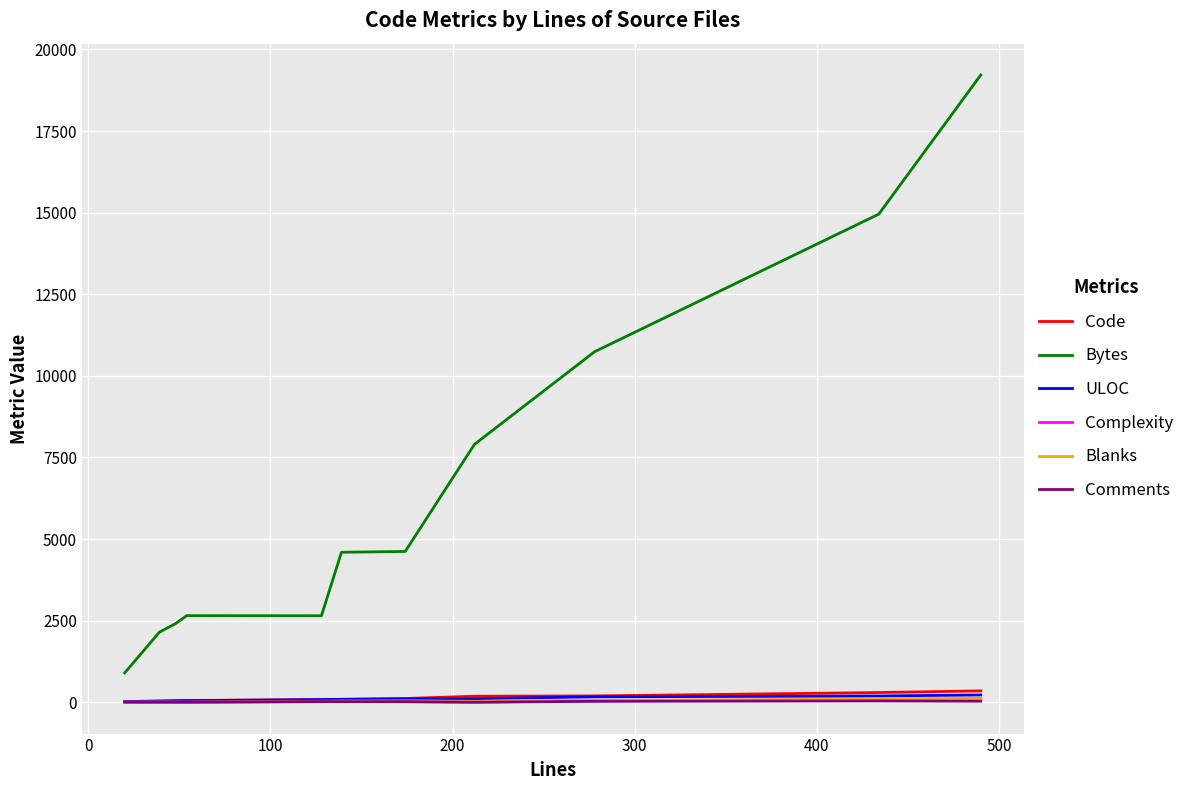

Which series has the widest spread of values?

Bytes